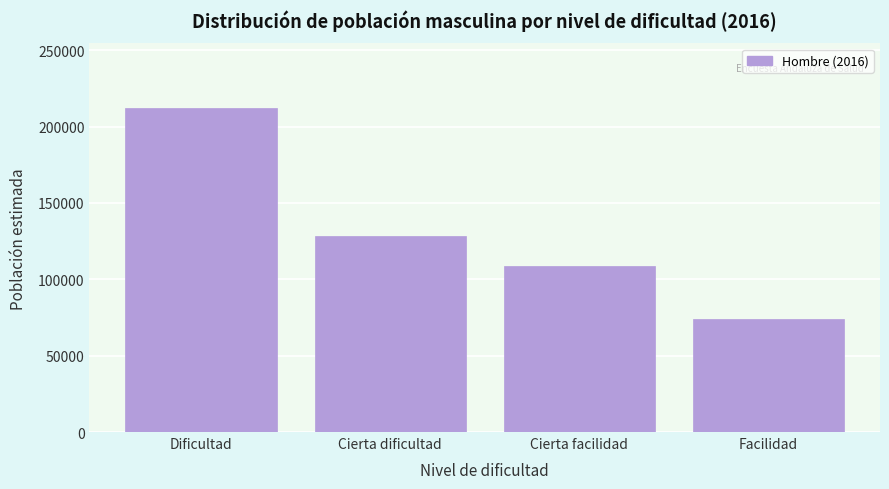

Reading left to right, what are all the values shown in this chart?

Dificultad=212053	Cierta dificultad=128583	Cierta facilidad=108737	Facilidad=74036